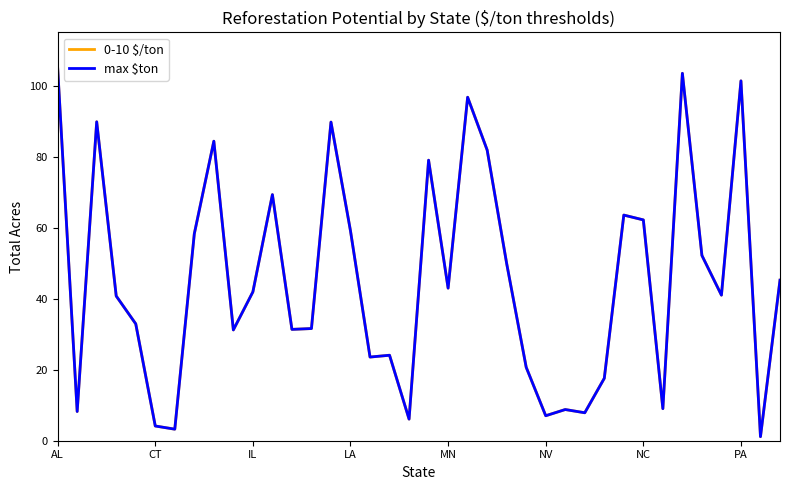

What is the greatest value displayed?

105.0